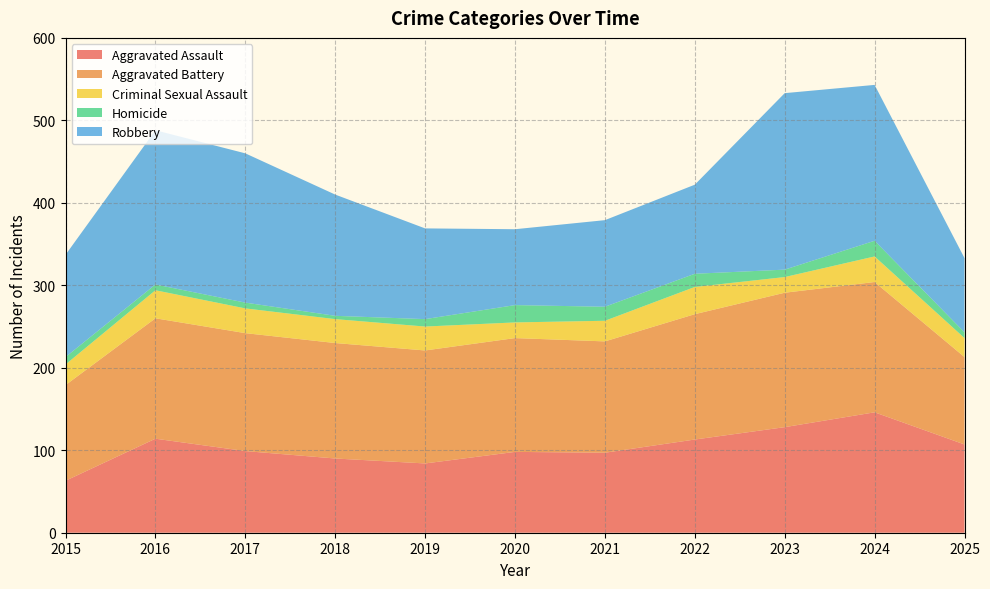

Reading right to left, extract all data points from this chart.

Aggravated Assault: 107	146	128	113	97	98	84	90	99	114	63
Aggravated Battery: 106	158	163	152	135	138	137	140	143	146	116
Criminal Sexual Assault: 23	31	19	33	25	19	29	29	30	34	25
Homicide: 7	19	9	16	17	21	9	4	7	7	9
Robbery: 90	189	214	108	105	92	110	147	181	187	124